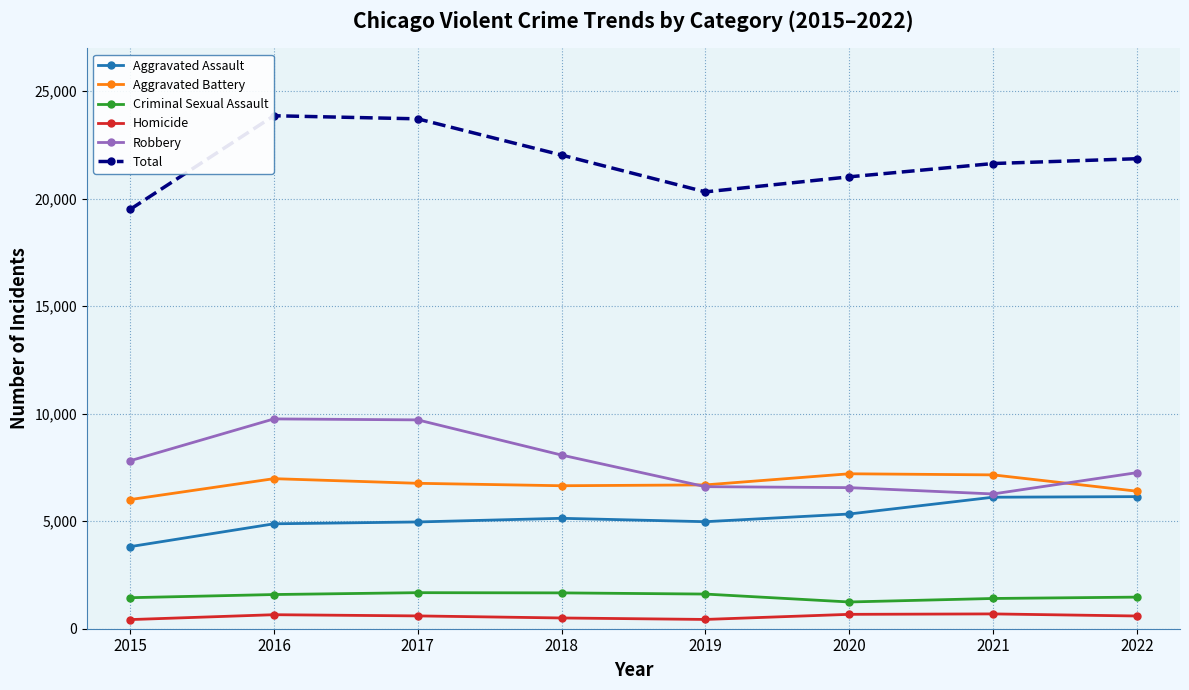

What is the maximum value for Aggravated Battery?

7207